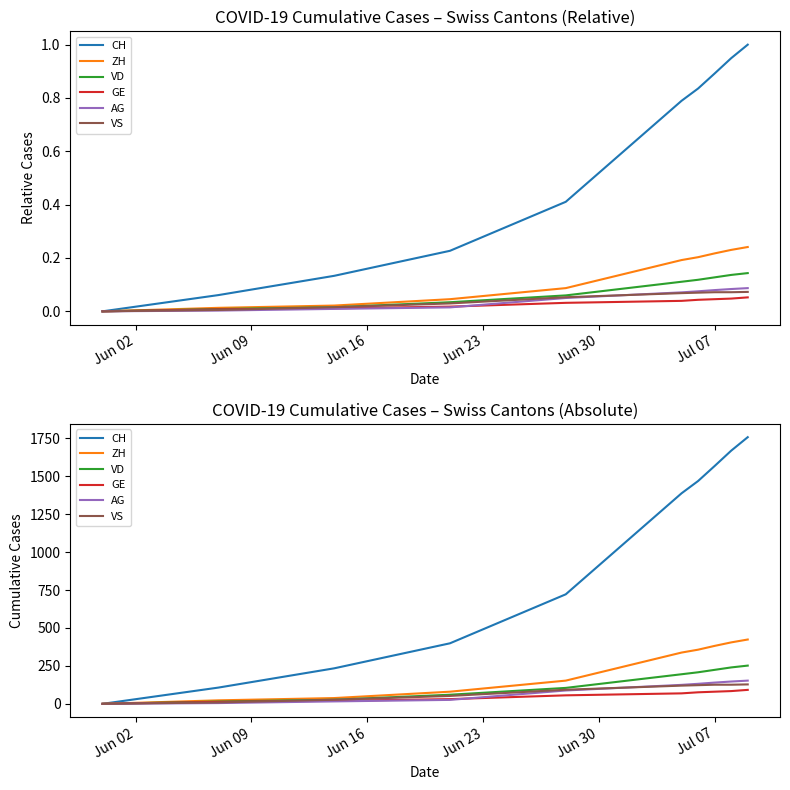

True or false: VD has a value of 285 at 6.

False